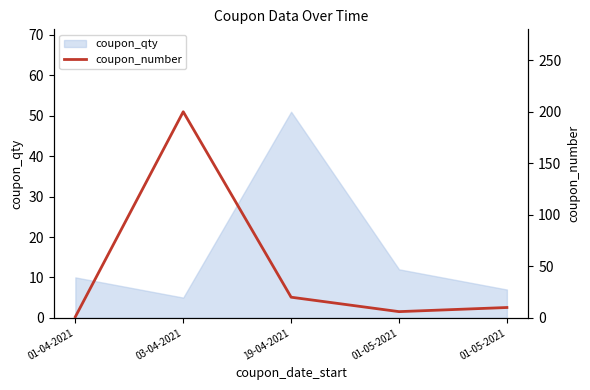

How many data points are above 10?

2